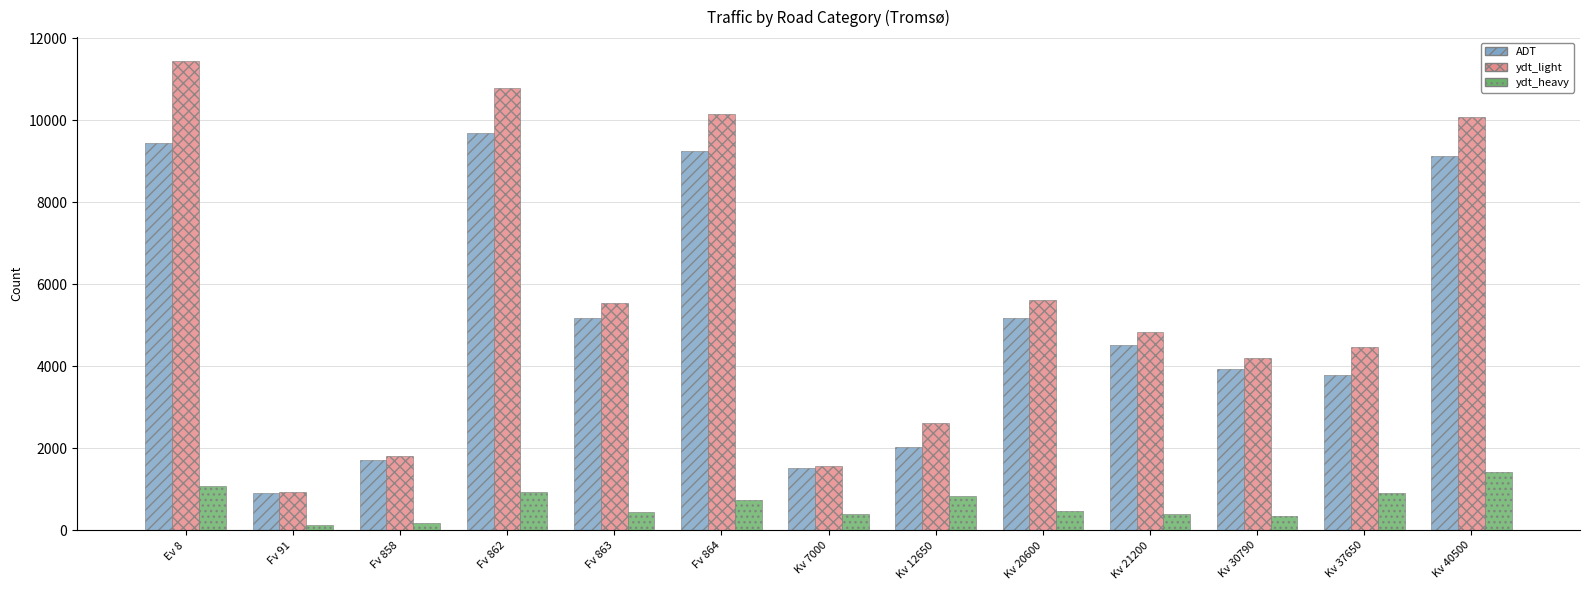

Between Kv 20600 and Kv 37650, which series saw the biggest shift?

ADT